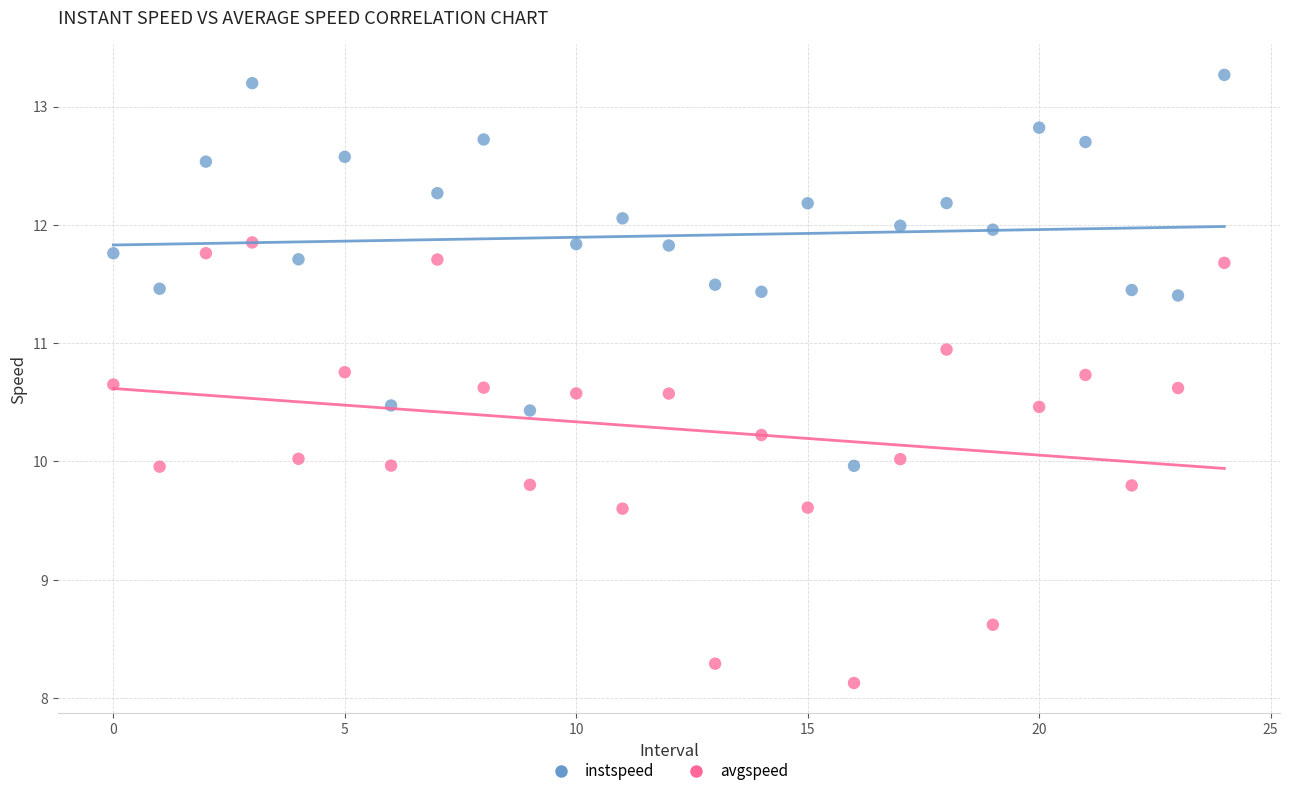

Across all data points, what is the range of Y values (max minus min)?

5.1